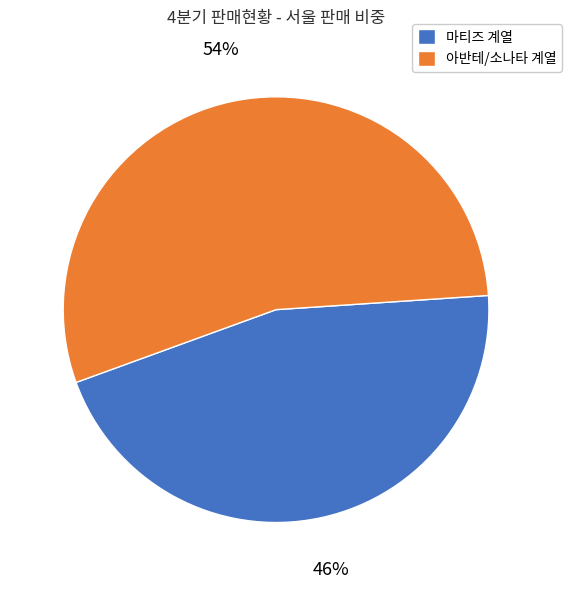

Is there any slice that represents more than half of the pie?

Yes